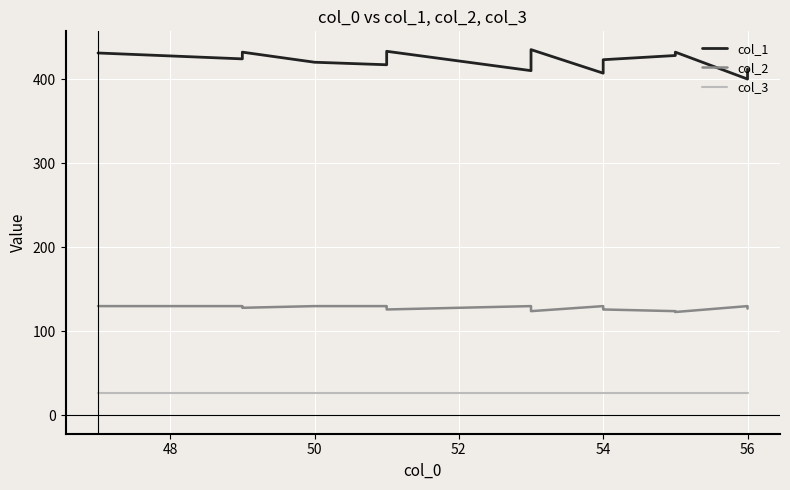

Is it true that col_1 equals 693 at 46?

False